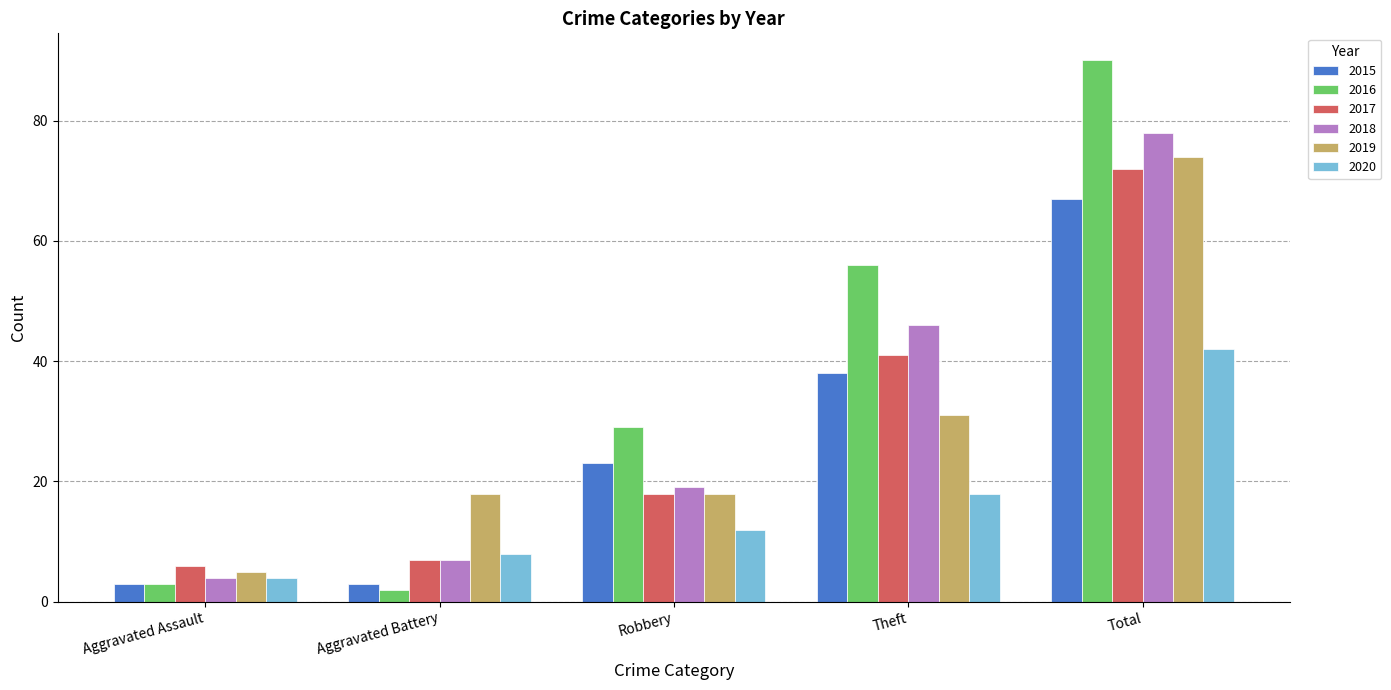

What is the sum of all 2016 values?

180